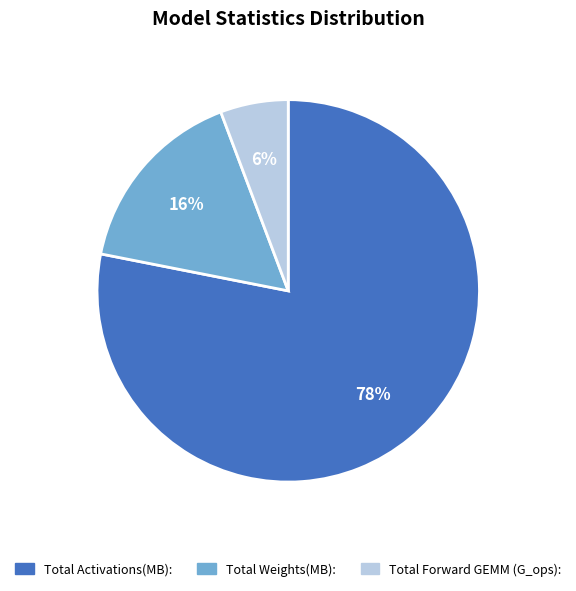

What is the majority slice?

Total Activations(MB):